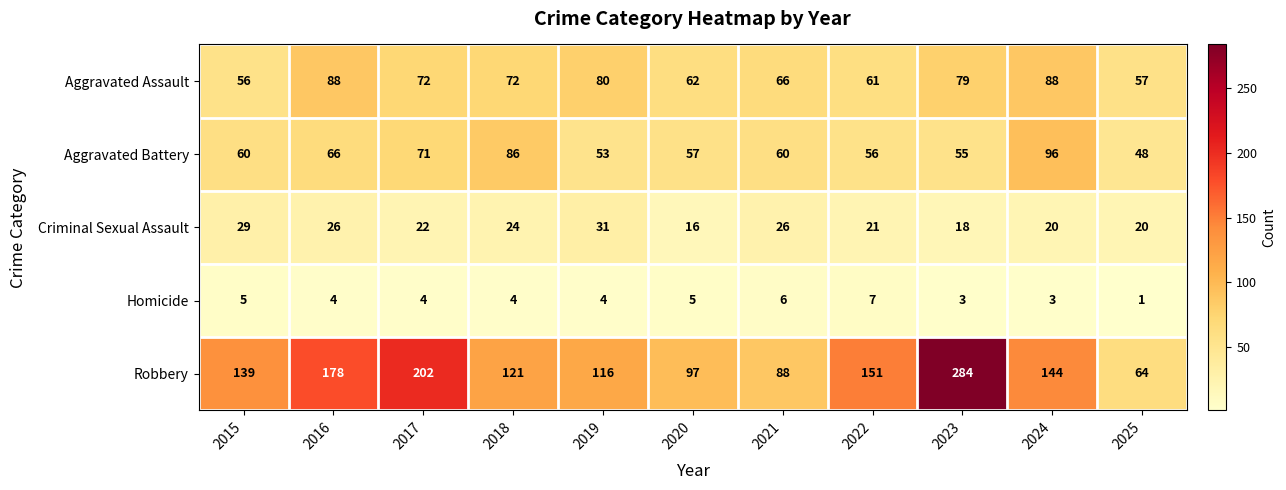

Rank the series by their maximum value, from highest to lowest.

Robbery, Aggravated Battery, Aggravated Assault, Criminal Sexual Assault, Homicide